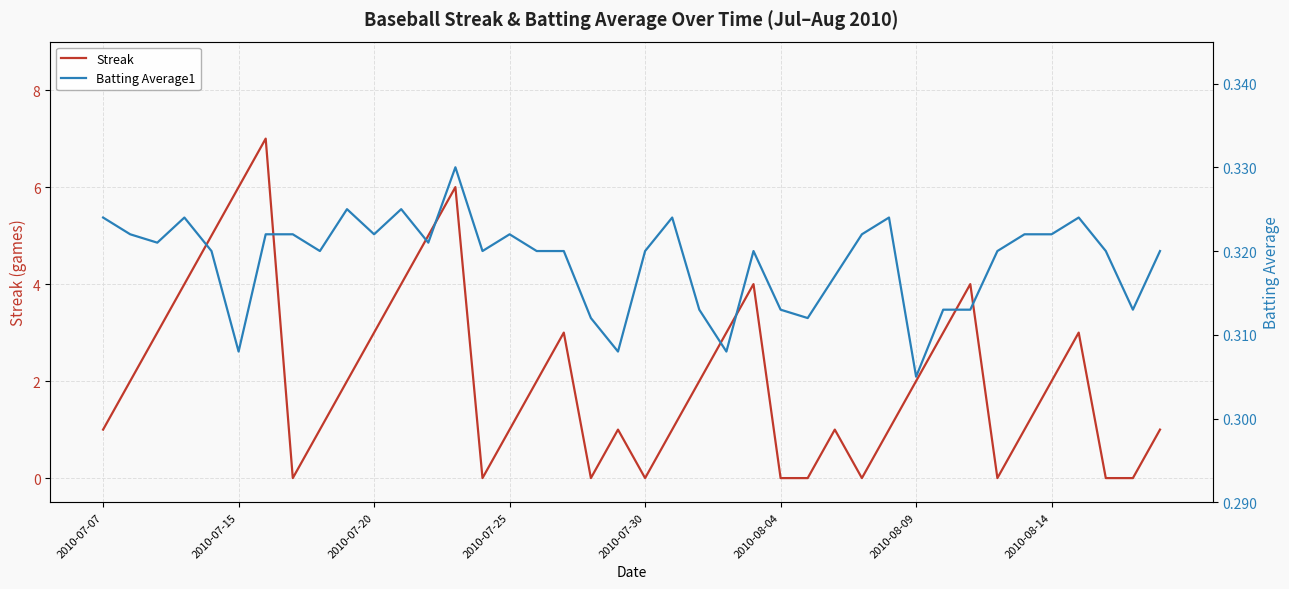

What are all the series names shown in the legend?

Streak, Batting Average1